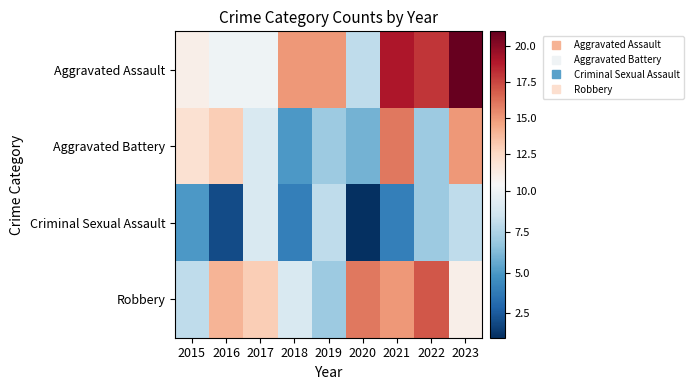

Rank the series at 2016 from lowest to highest value.

Criminal Sexual Assault, Aggravated Assault, Aggravated Battery, Robbery